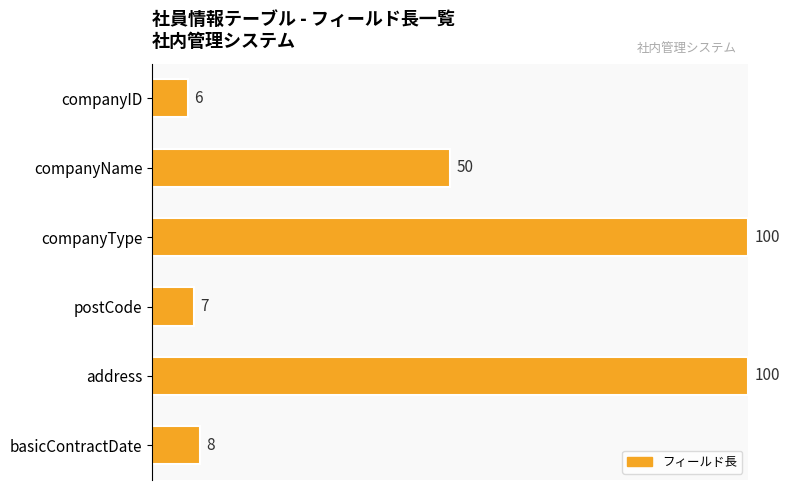

Is it true that the value at postCode is 7.0?

True